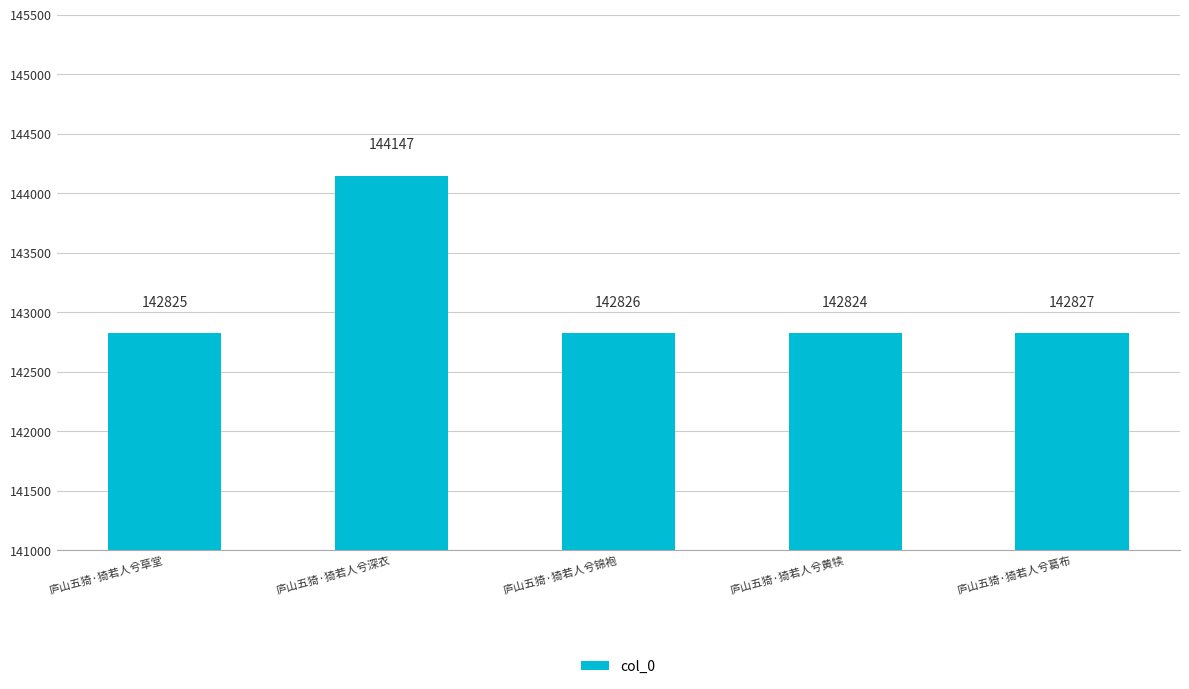

Which category has the lowest value across all series?

庐山五猗·猗若人兮黄犊